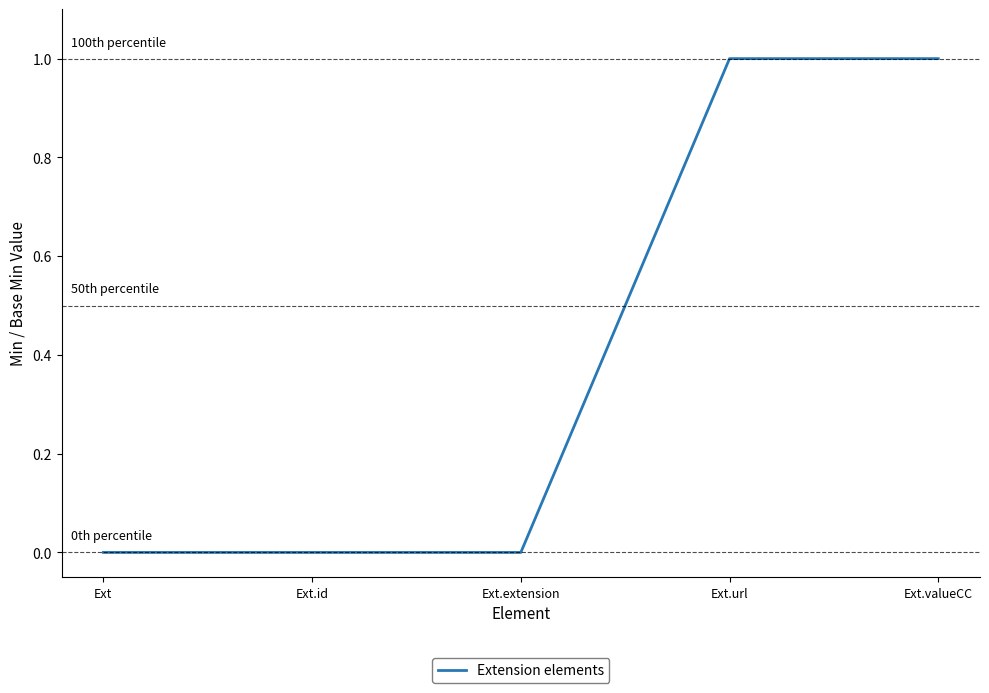

What is the ratio of the value at Ext.url to the value at Ext.valueCC?

1.0